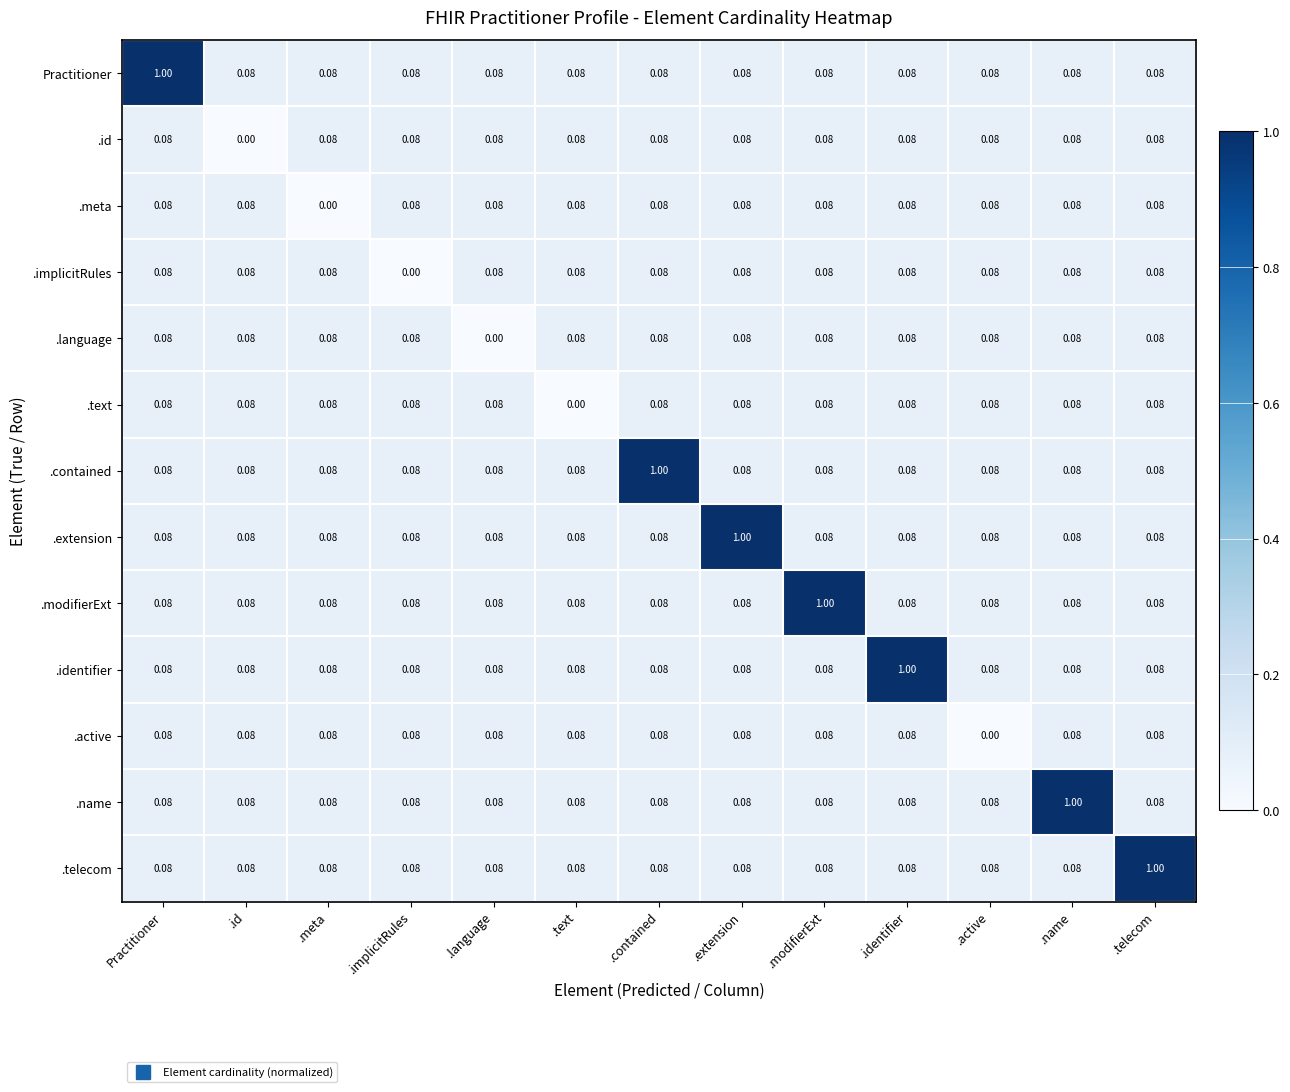

Where is .meta nearest to the value 0?

.meta